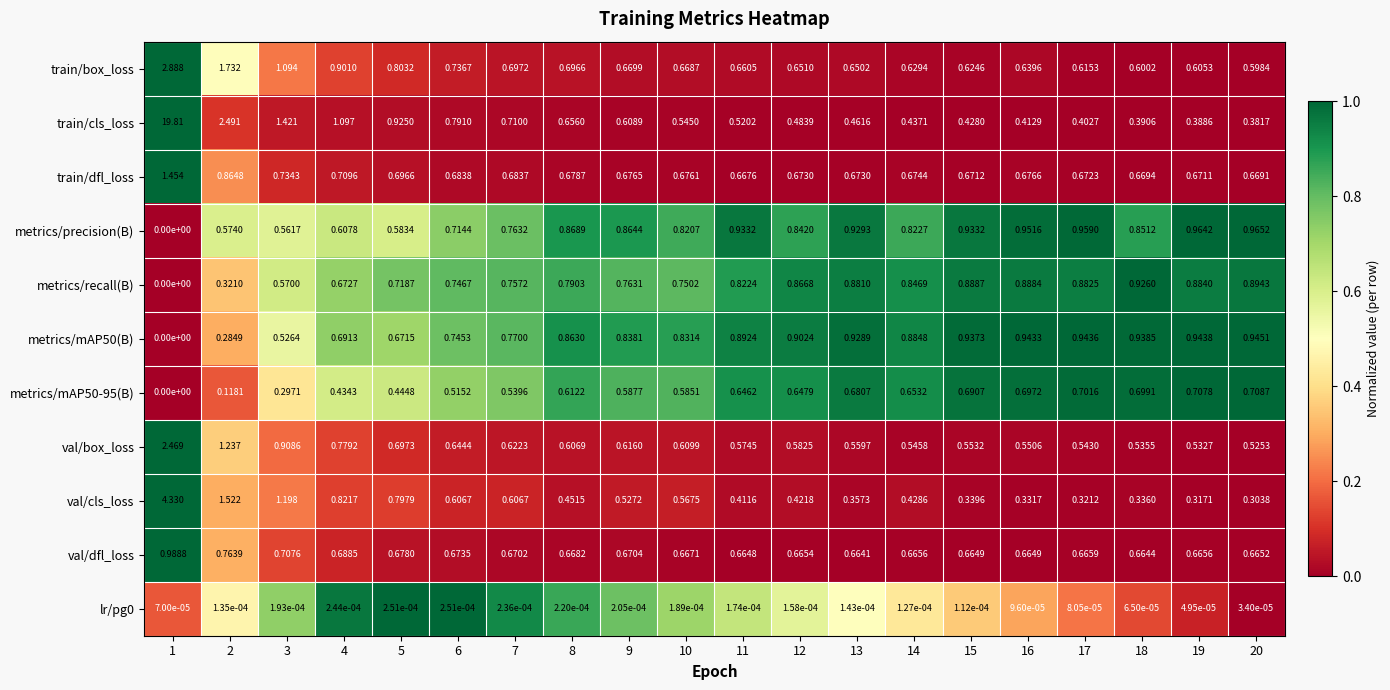

At how many categories does at least one series exceed 0?

20